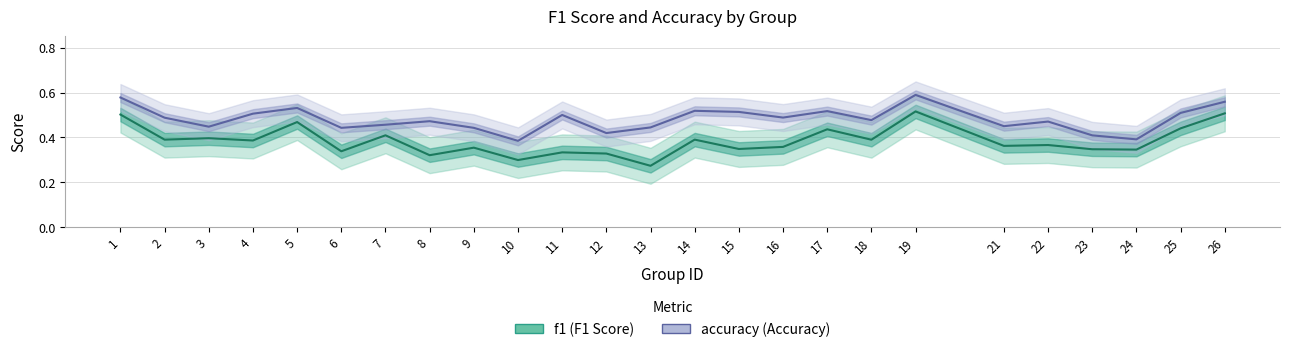

What is the value of the f1 point at the 3rd from the left?

0.4